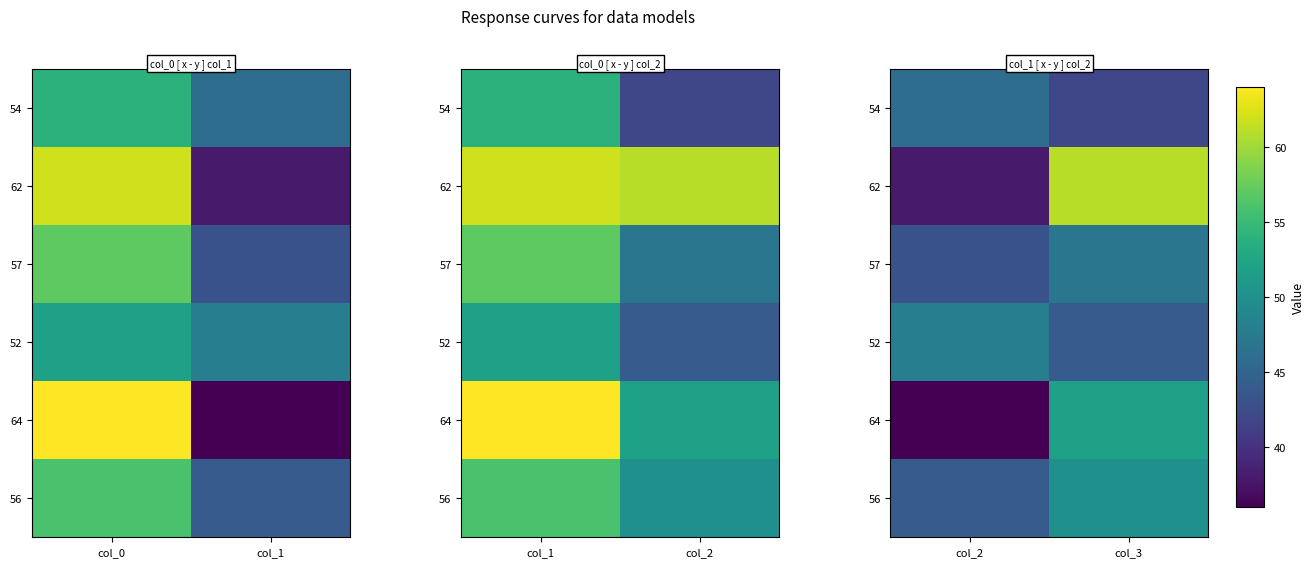

At which category is the sum across all series the highest?

col_3